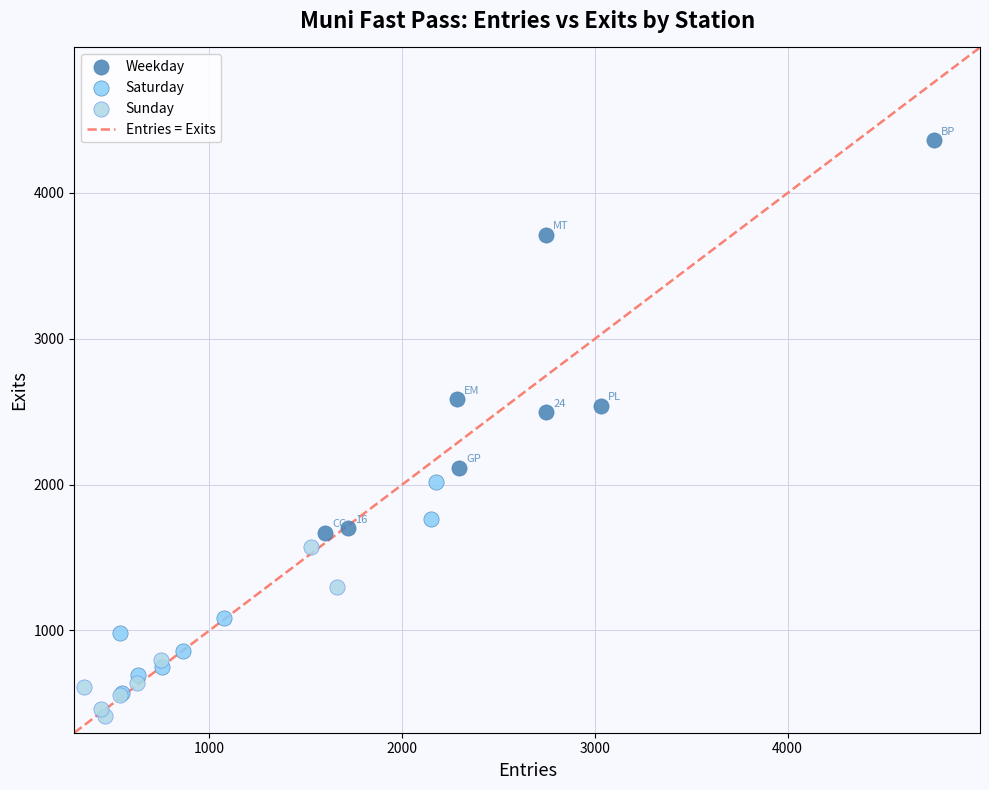

Which series contains the highest Y value?

Weekday